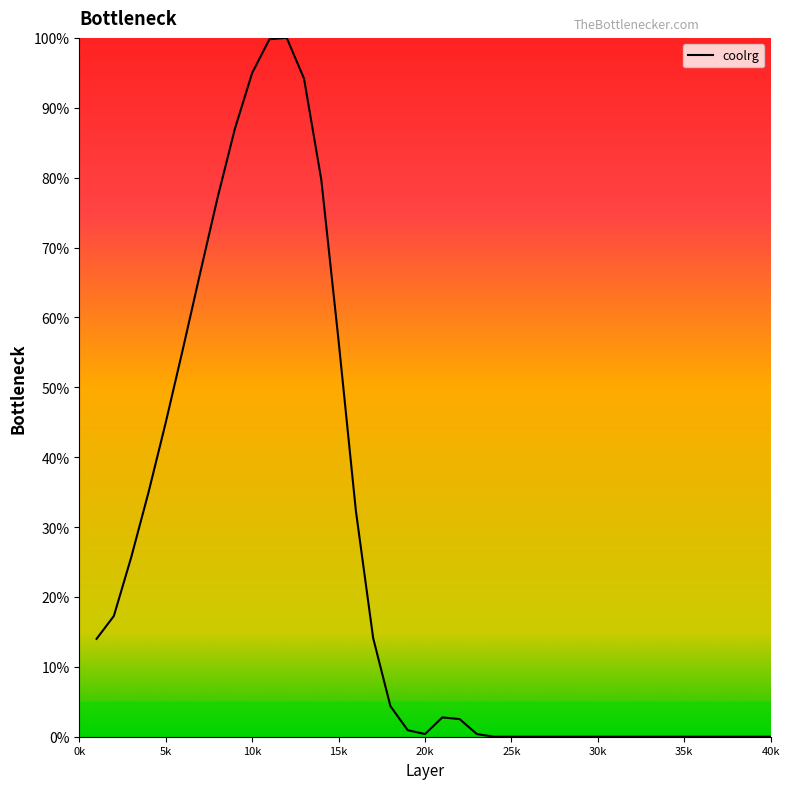

Does the chart have visible grid lines?

No